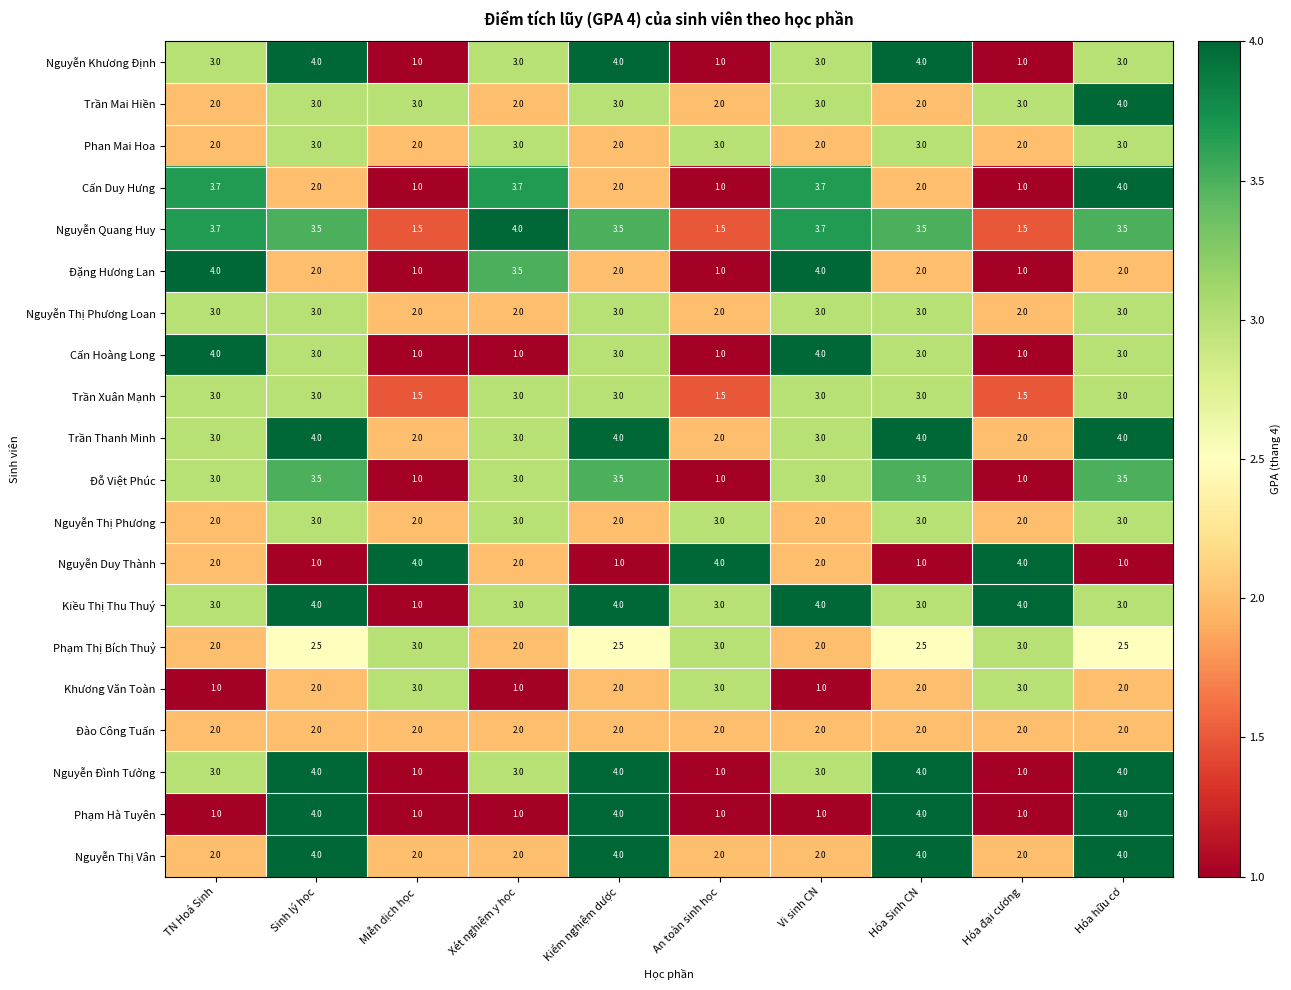

What is the difference between the highest and lowest values at Xét nghiệm y học?

3.0